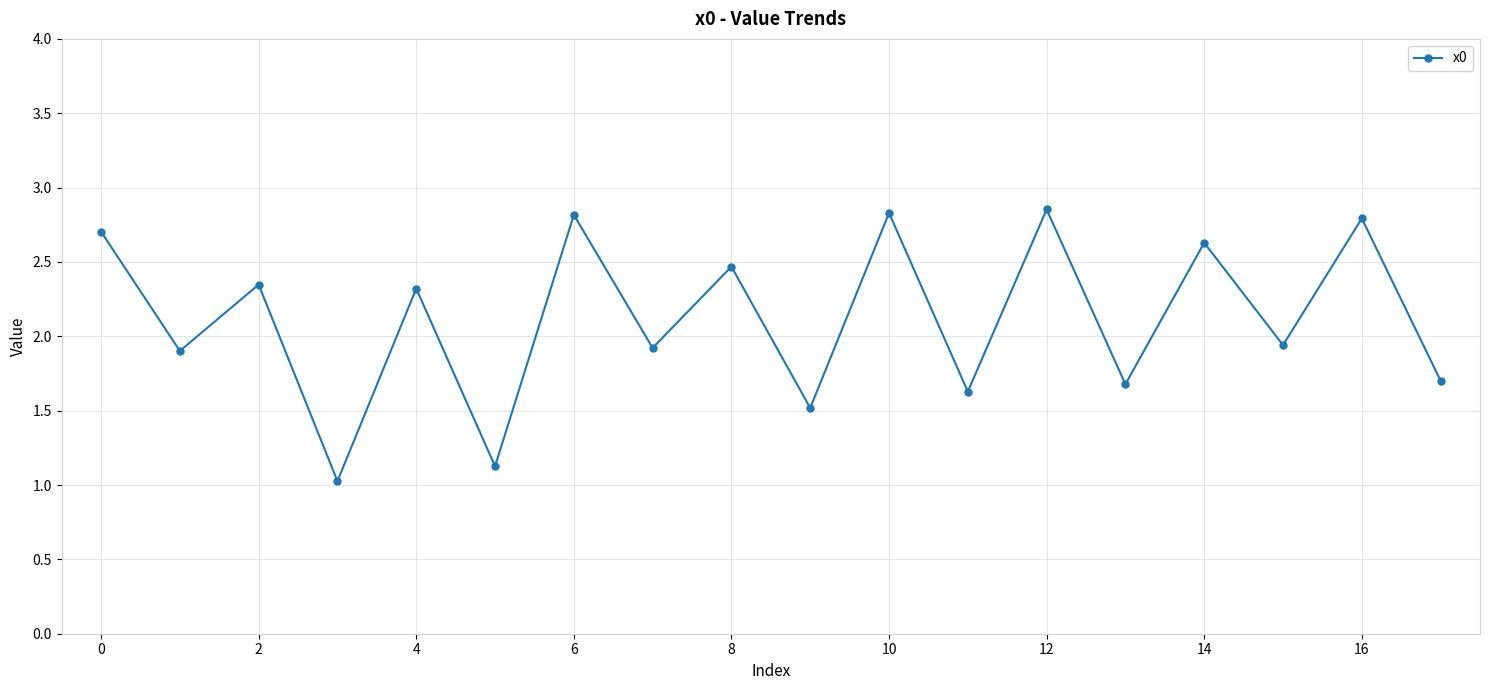

What is the sum of all values?

38.2